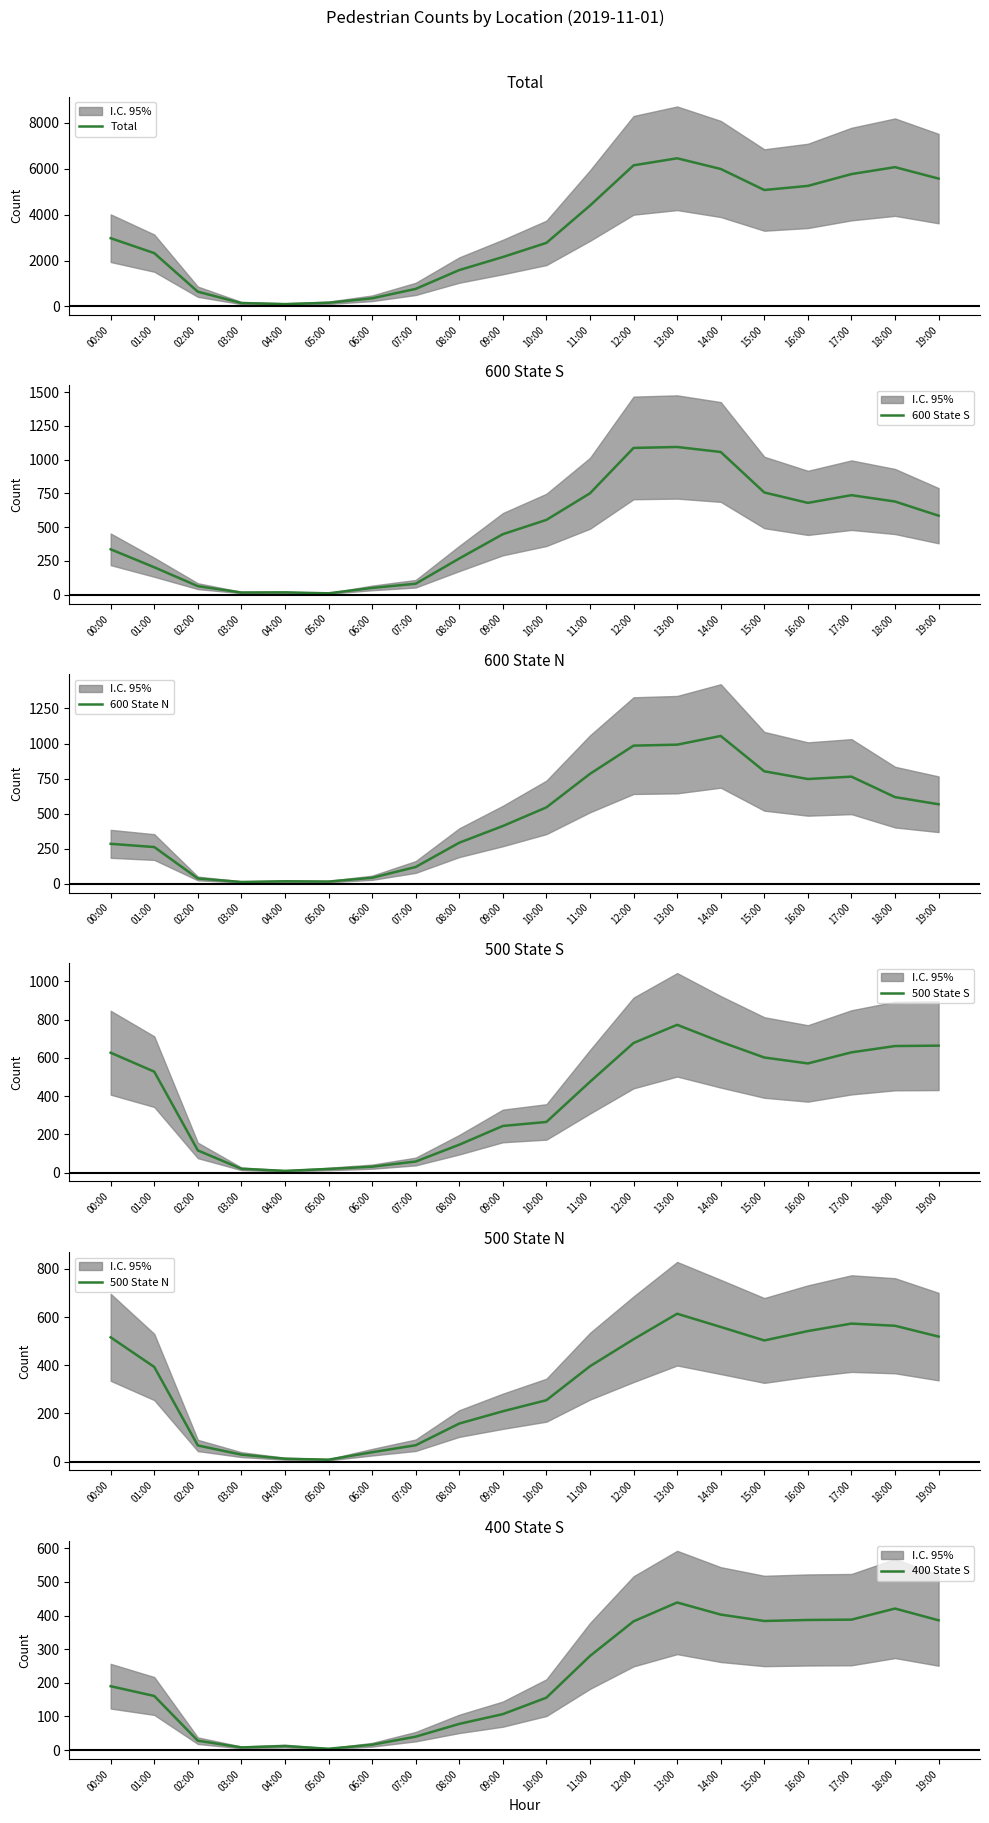

True or false: 500 State S has a value of 475 at 11:00.

True